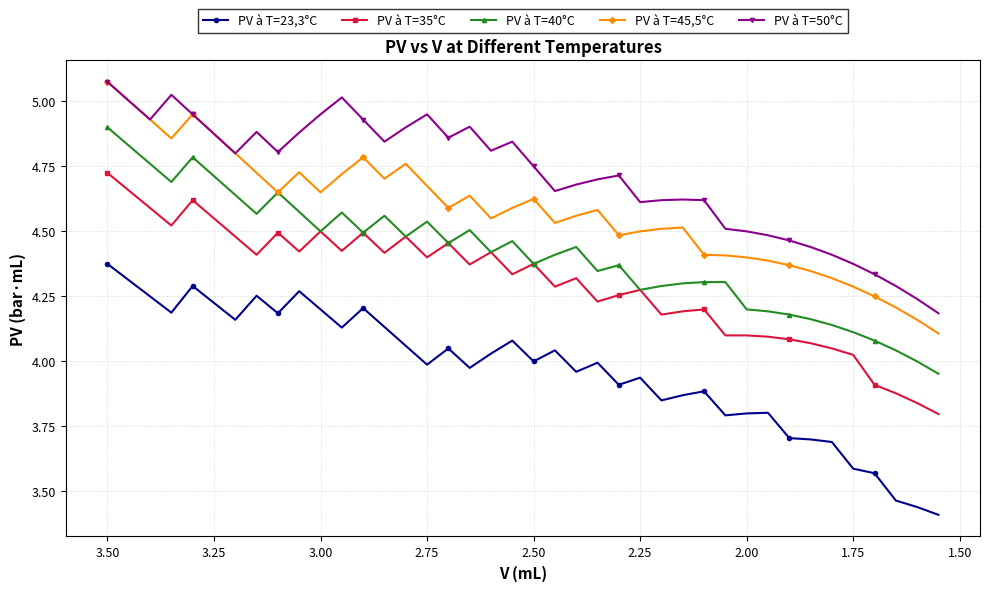

Between 2.25 and 20, which is larger?

2.25